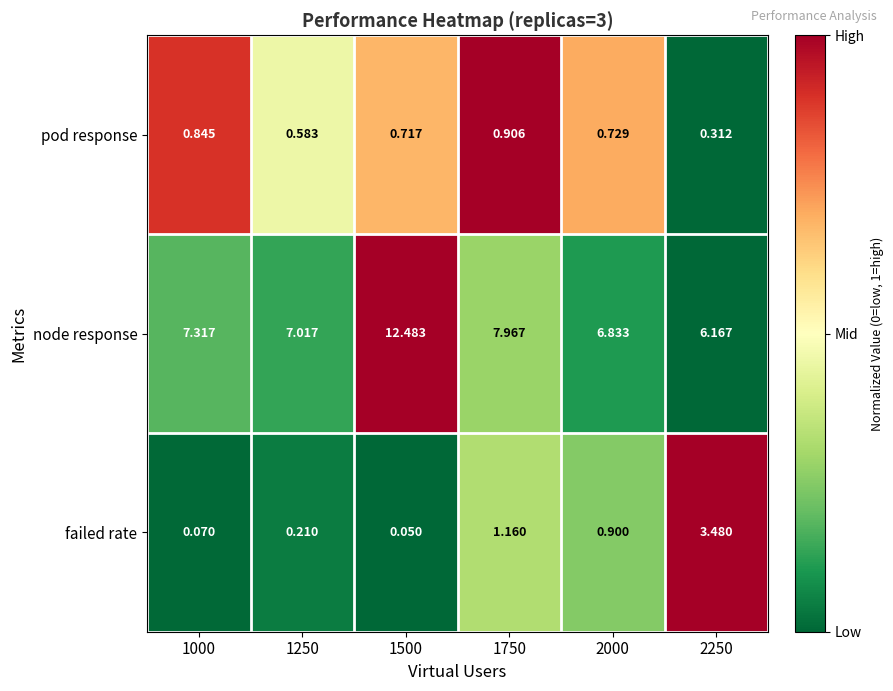

At 2000, list the series in order from smallest to largest.

pod response, failed rate, node response